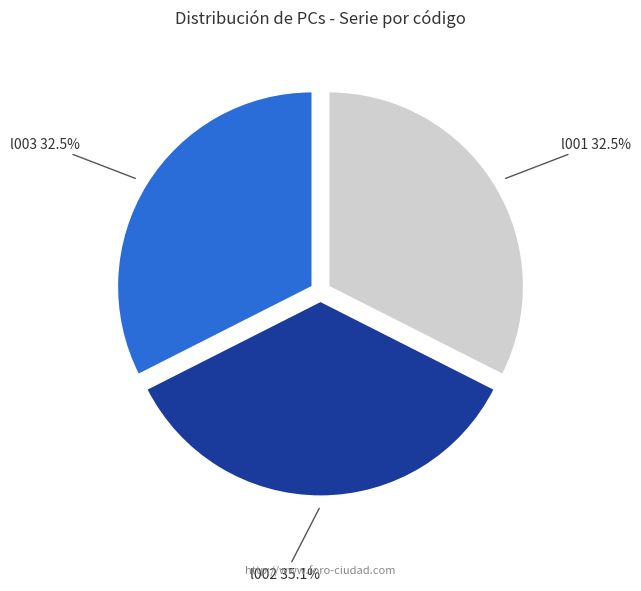

Is there any slice that represents more than half of the pie?

No